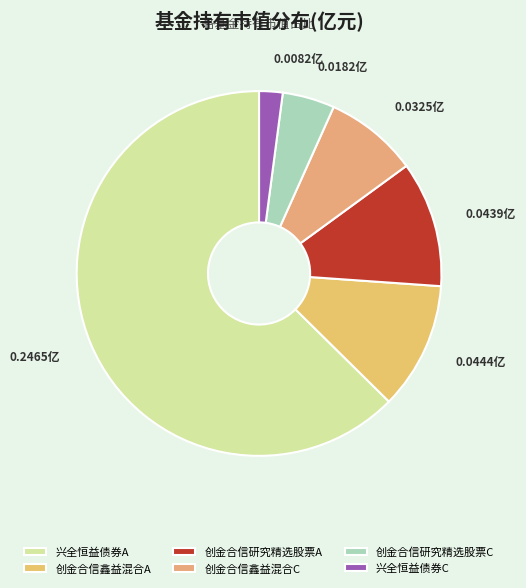

What percentage is the 兴全恒益债券C slice, to the nearest percent?

2%